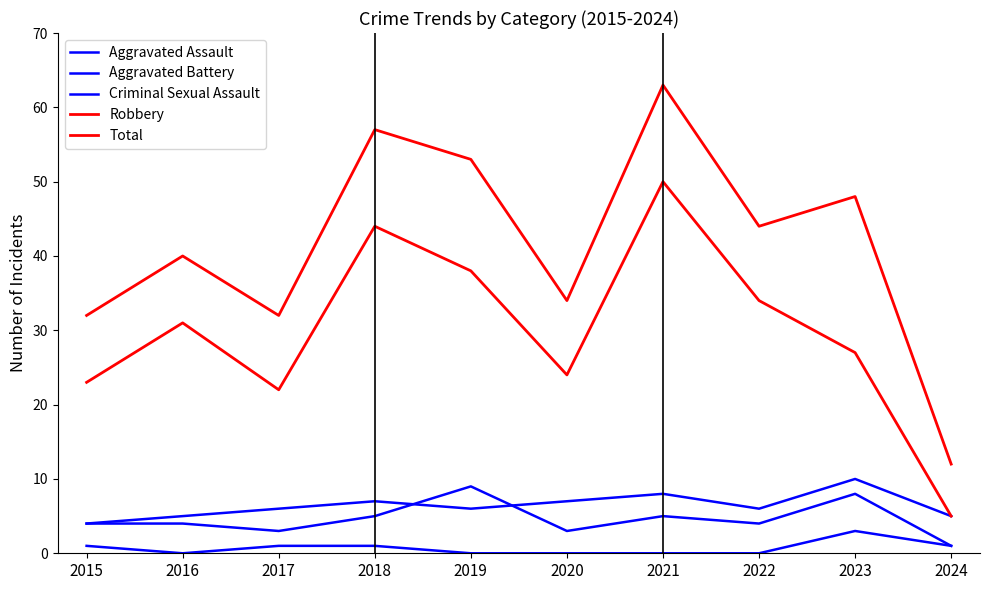

At which category does Aggravated Assault reach its first local valley?

2017